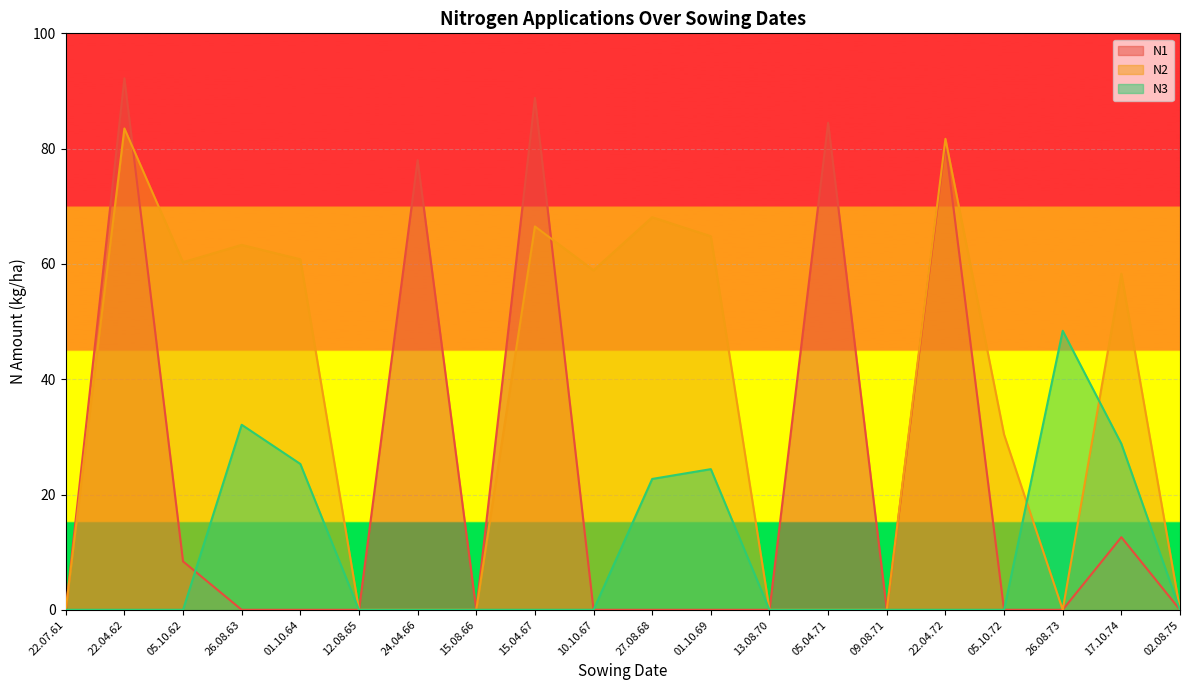

Where do N1 and N2 first cross each other?

22.04.62 and 05.10.62